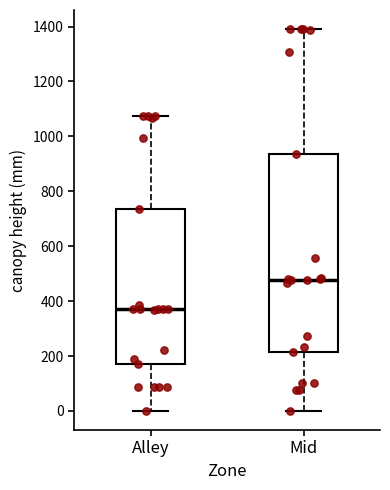

Where does the median line of the box for Mid sit on the y-axis? The values are not printed on the chart, so give them approximately, as read against the axis.

480